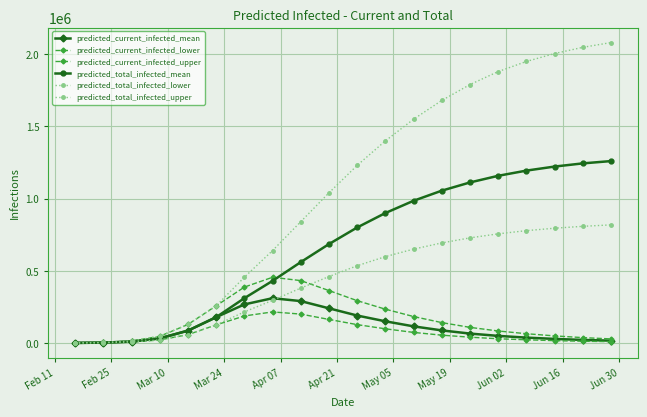

Does the chart have visible grid lines?

Yes